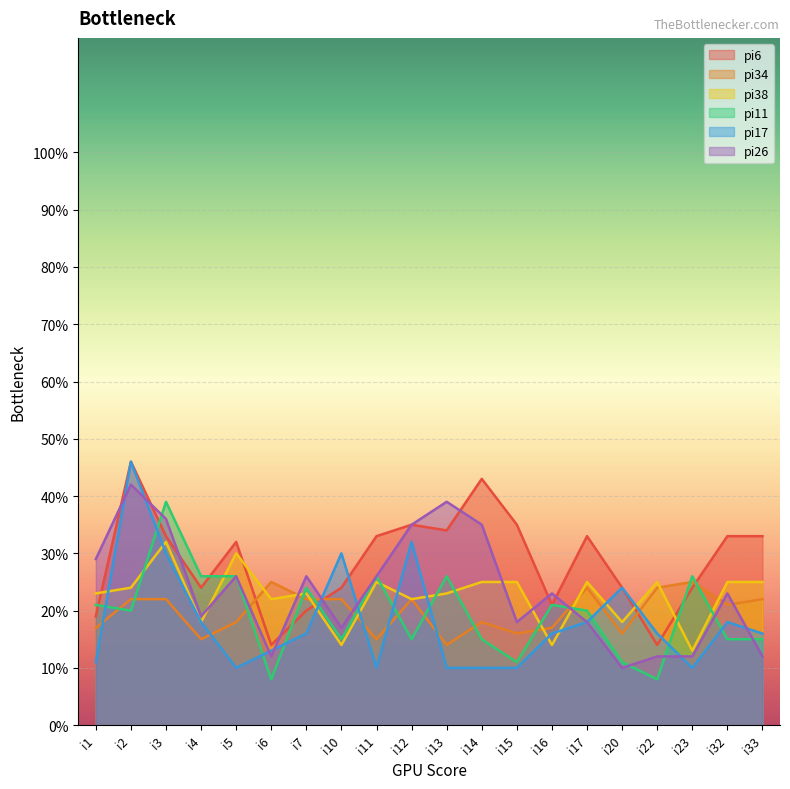

Which series has the largest total across all categories?

pi6